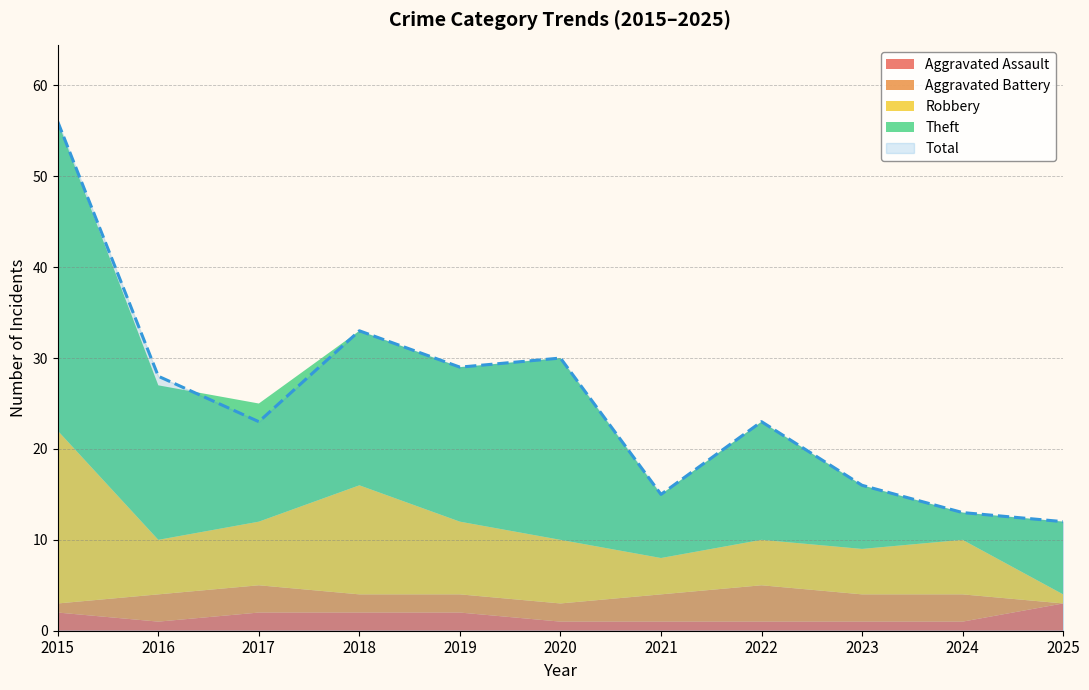

What is the minimum value for Theft?

3